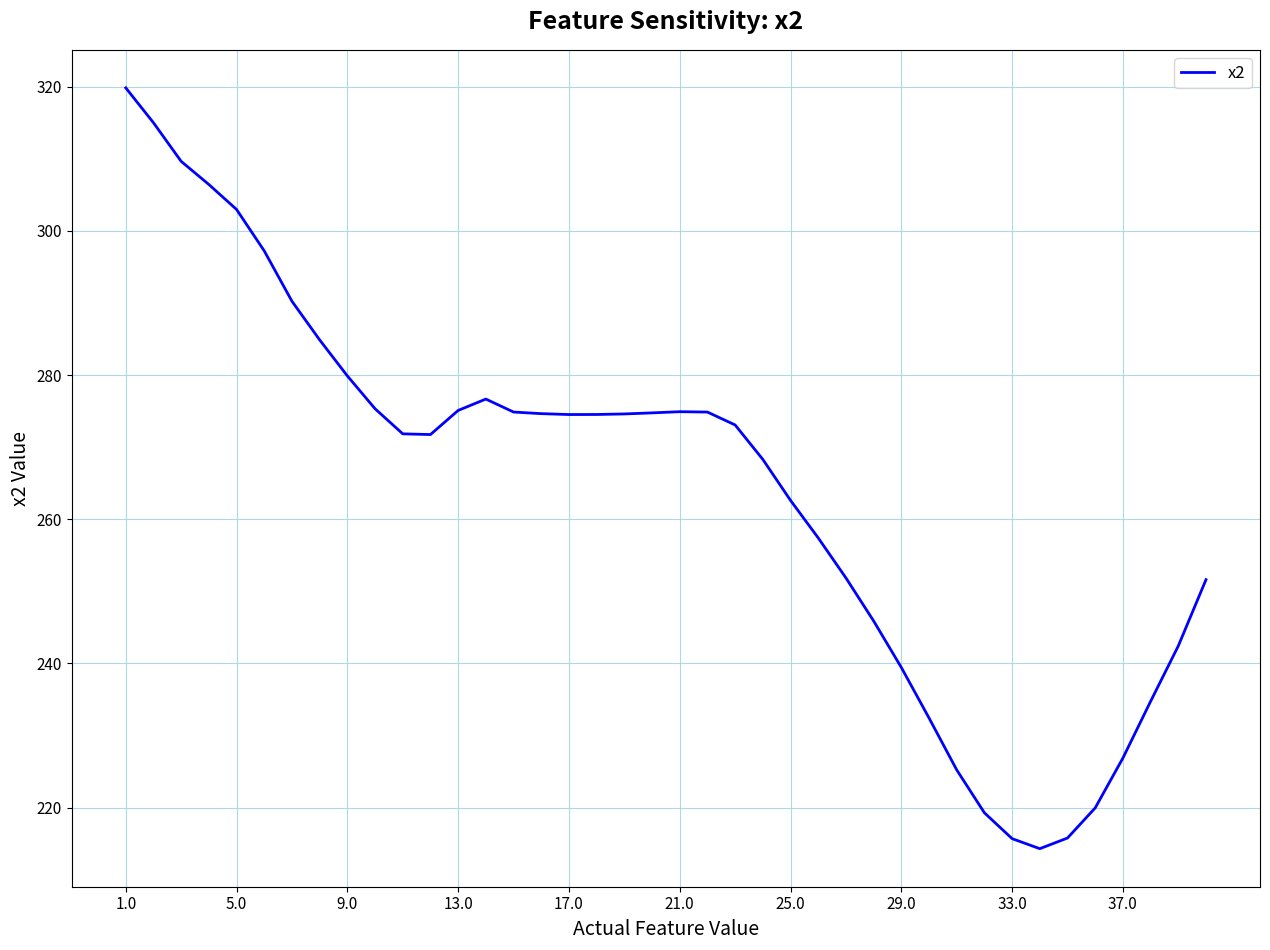

What is the difference between the maximum and minimum values?

105.6